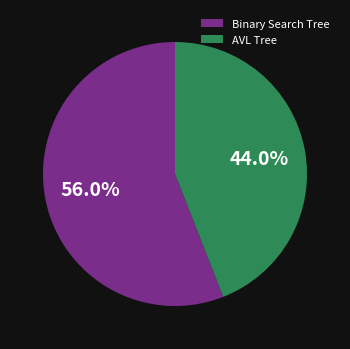

Rank the categories by value from highest to lowest.

Binary Search Tree, AVL Tree